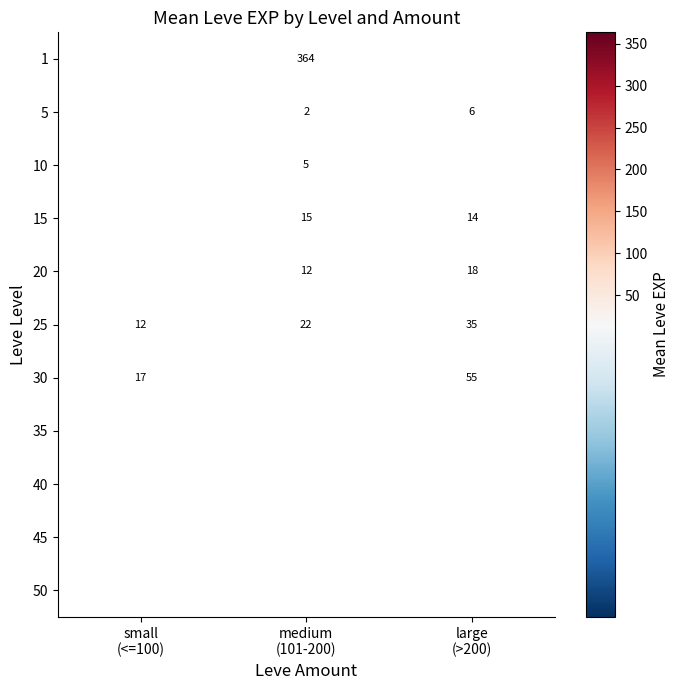

How many positive values does the 15 series have?

2